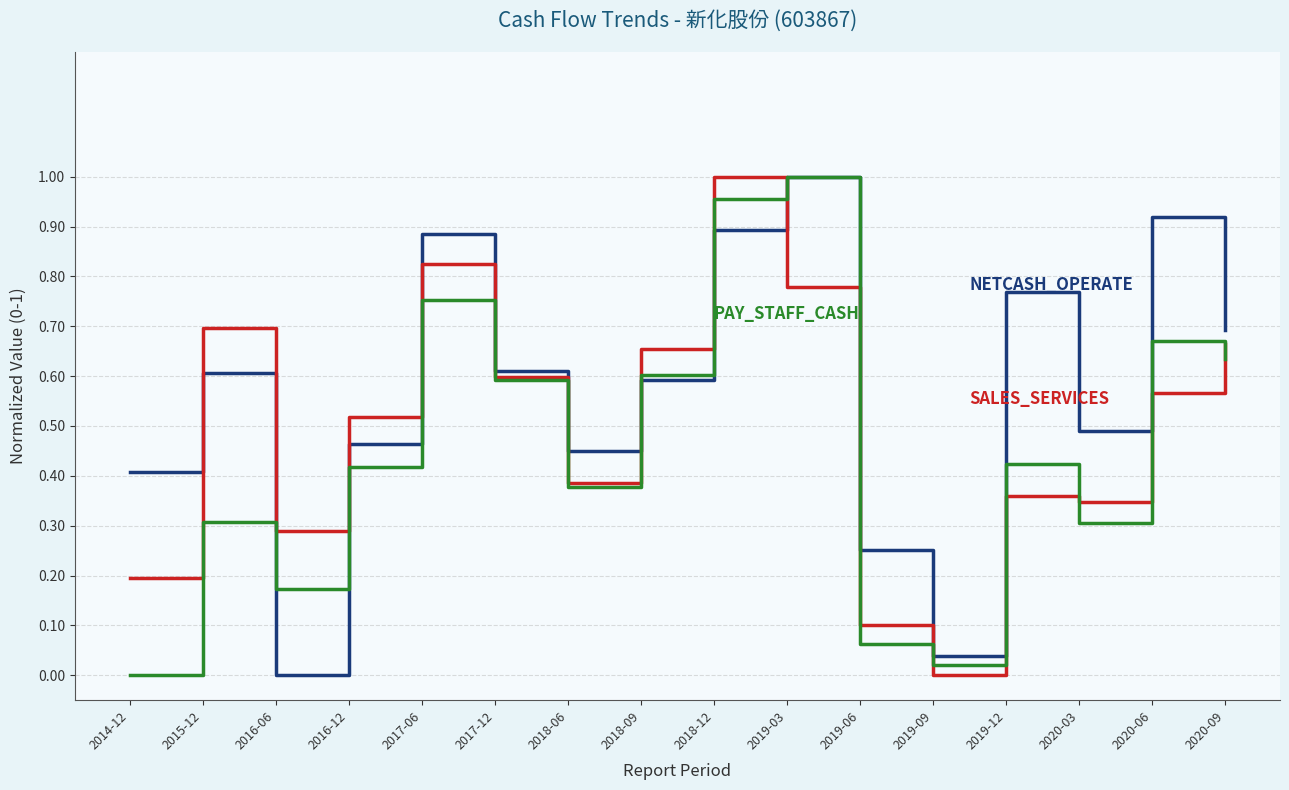

What is the total value across all series at 2017-06?

2.5